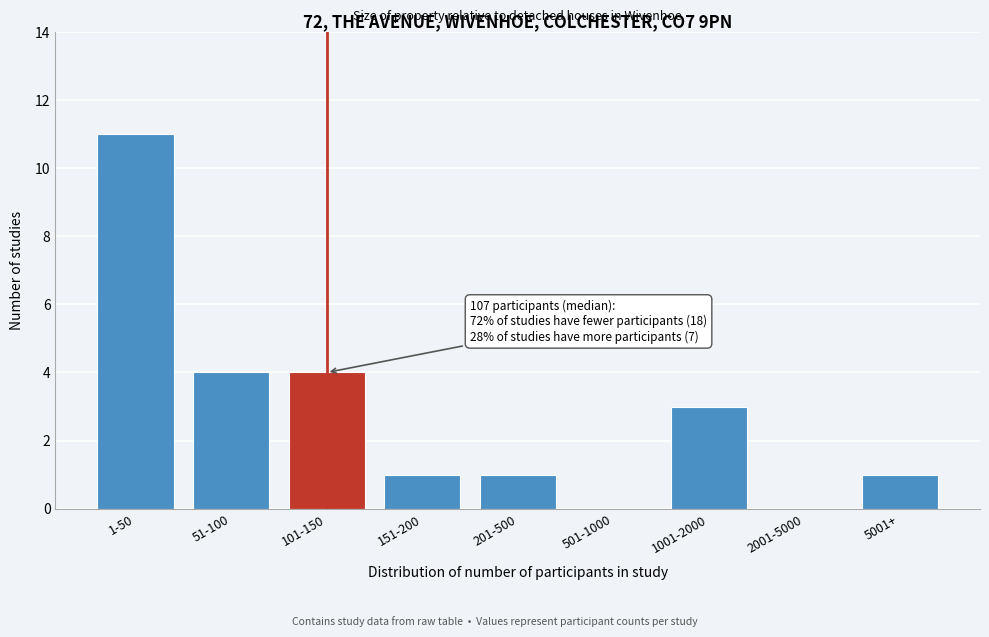

Reading right to left, what are all the values shown in this chart?

5001+=1	2001-5000=0	1001-2000=3	501-1000=0	201-500=1	151-200=1	101-150=4	51-100=4	1-50=11